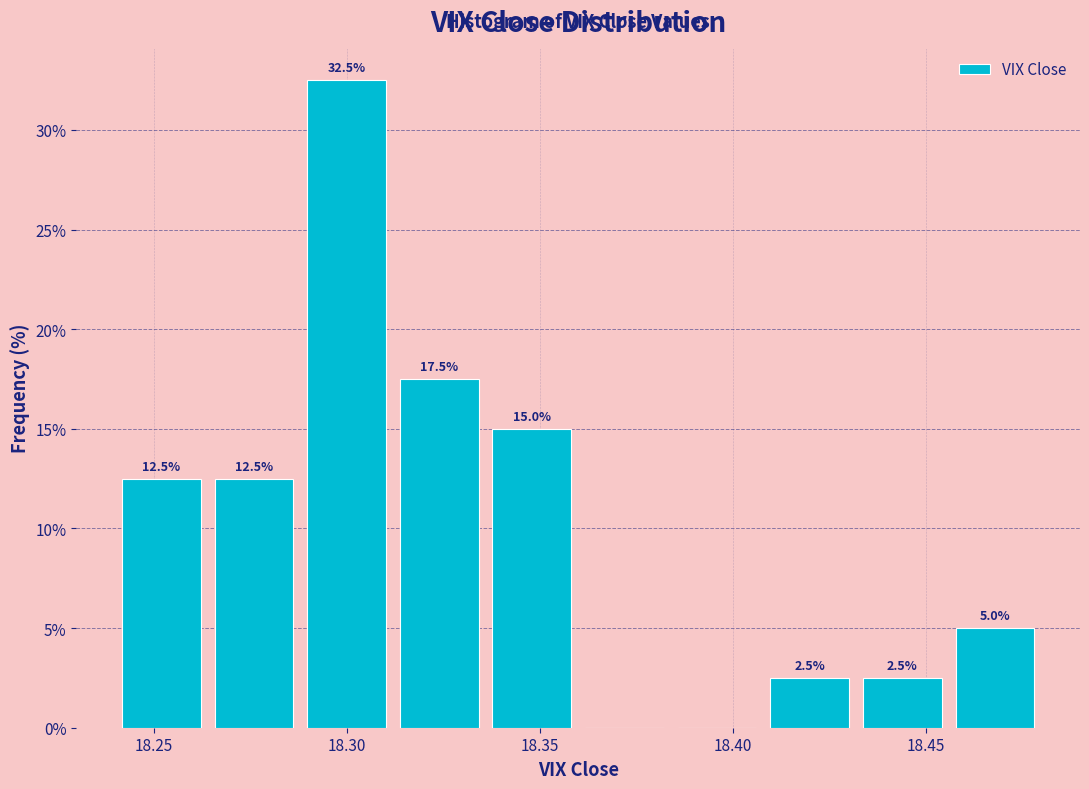

Which range on the x-axis has the tallest bar?

18.288 to 18.312